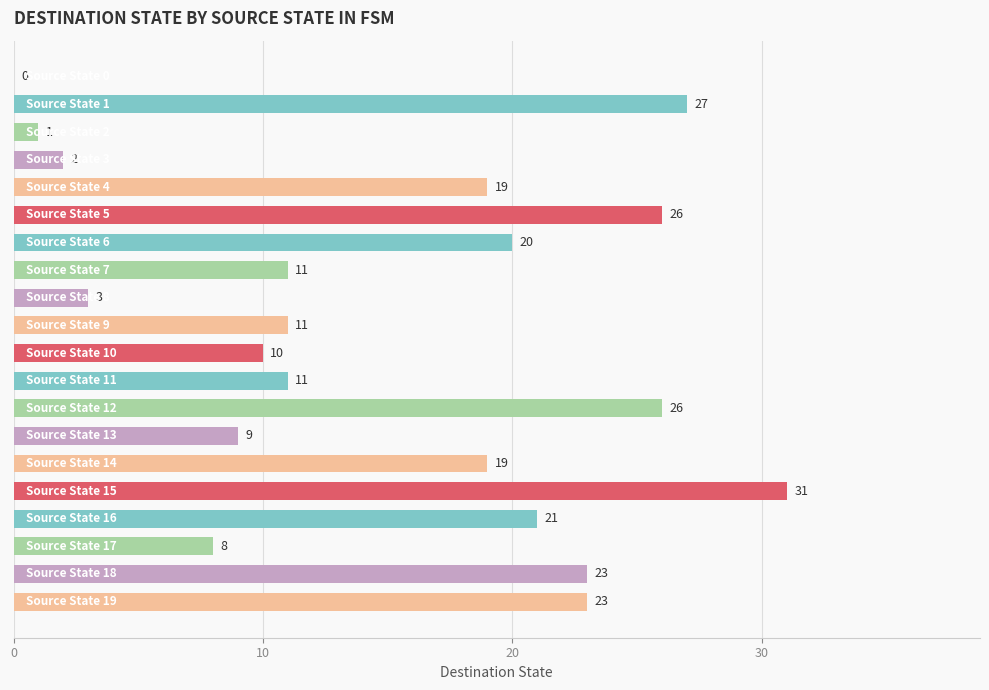

Are the bars horizontal?

Yes